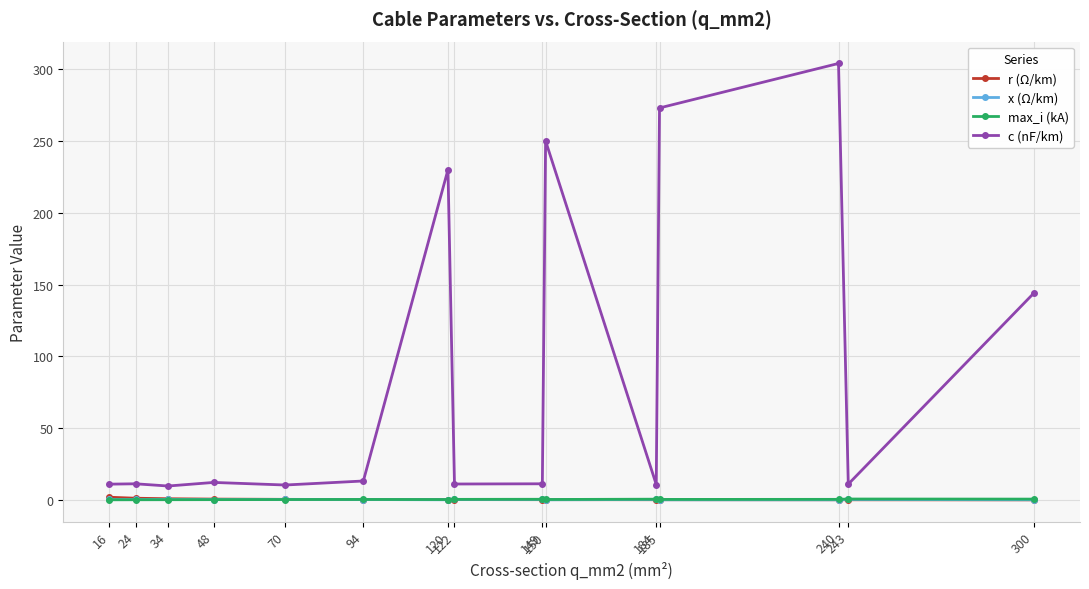

What is the highest value of the x (Ω/km) series?

0.4